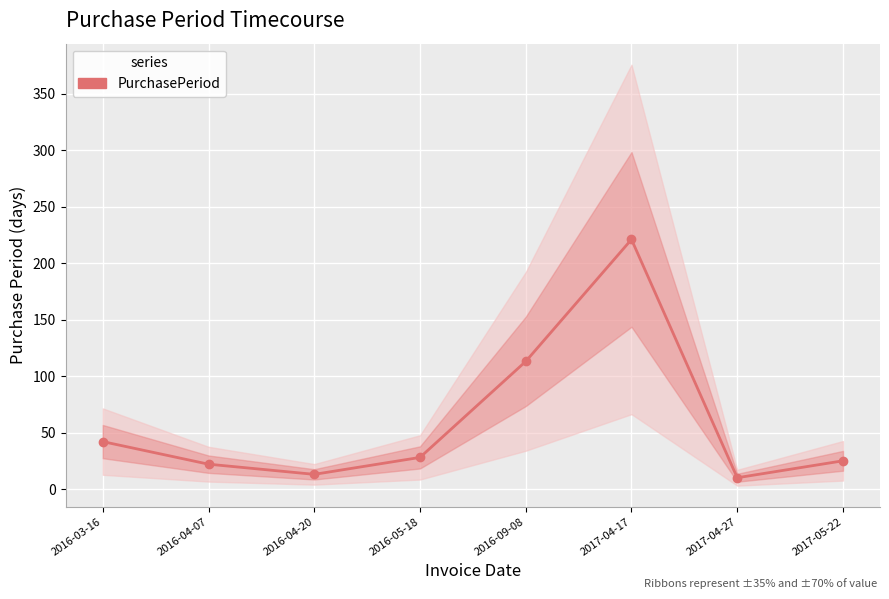

At which category does the chart reach its minimum across all series?

2017-04-27